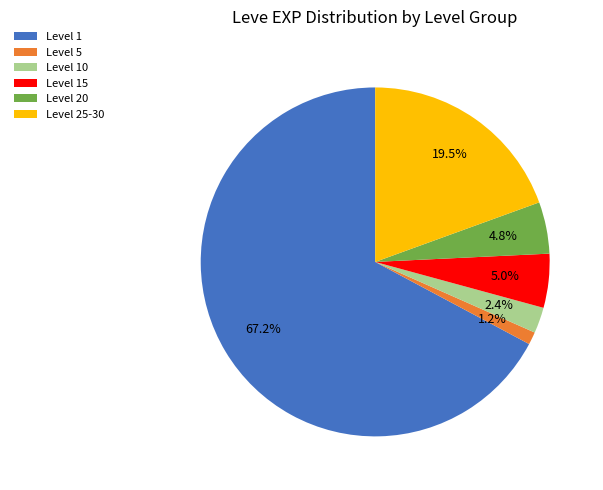

How many segments does this pie chart have?

6